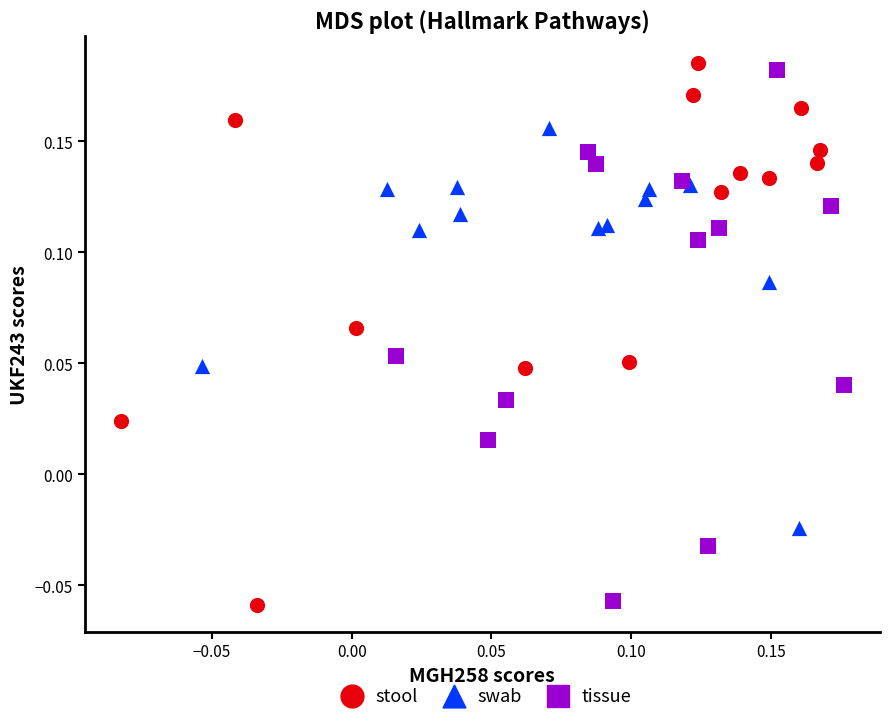

What are all the series names shown in the legend?

stool, swab, tissue